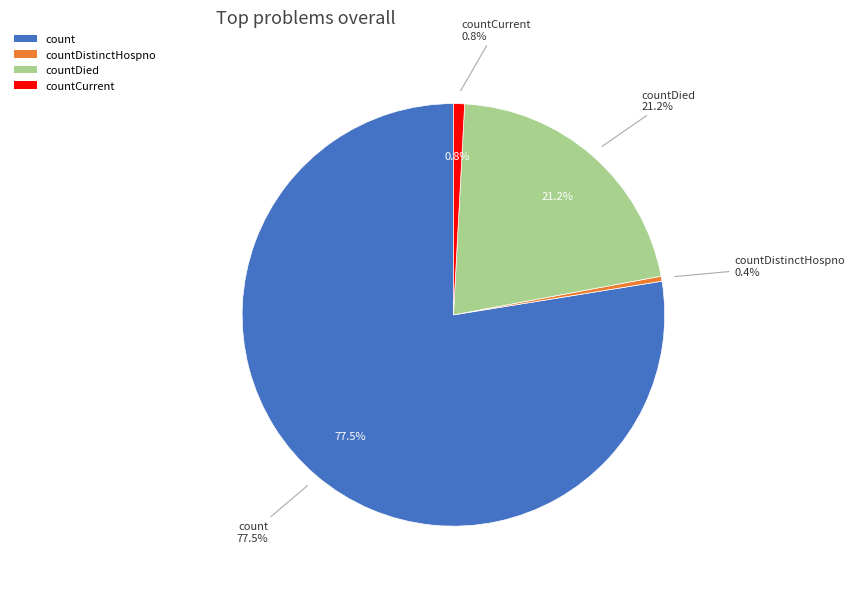

What is the ratio of the value at countDied to the value at countCurrent?

25.1